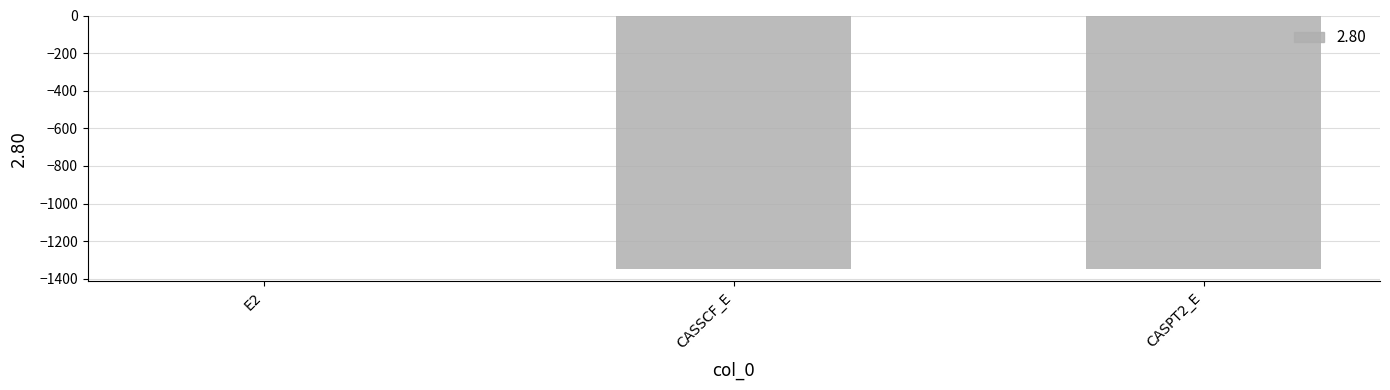

What is the approximate value at CASSCF_E?

-1345.5